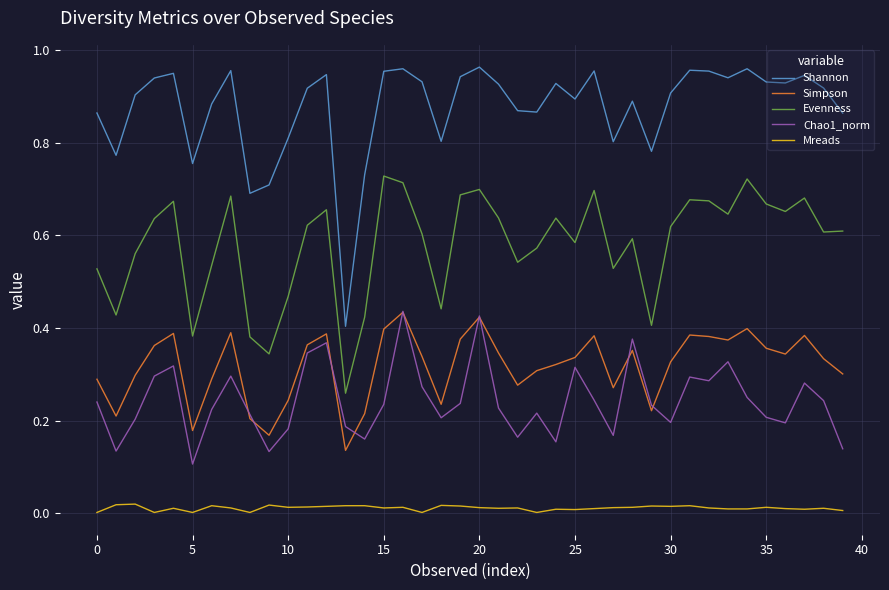

Which series has the widest spread of values?

Shannon